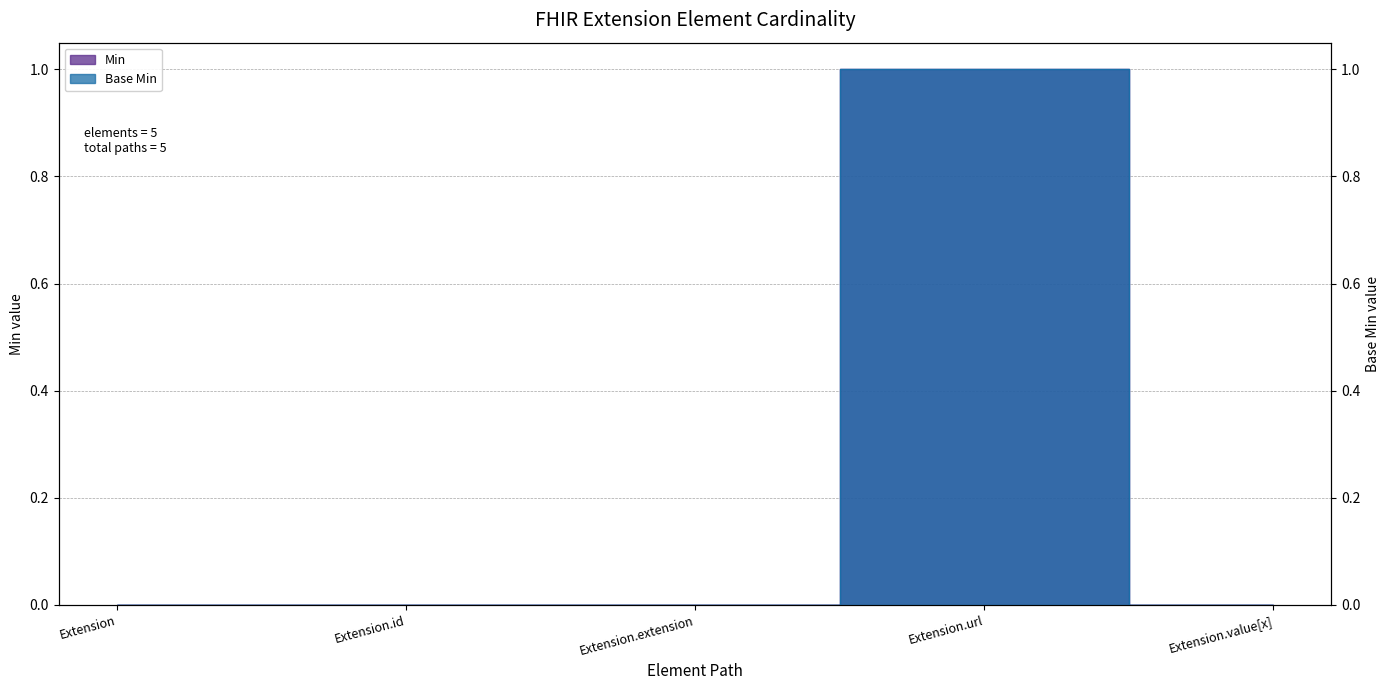

Reading right to left, transcribe all the data shown in this chart.

Min: 0	1	0	0	0
Base Min: 0	1	0	0	0